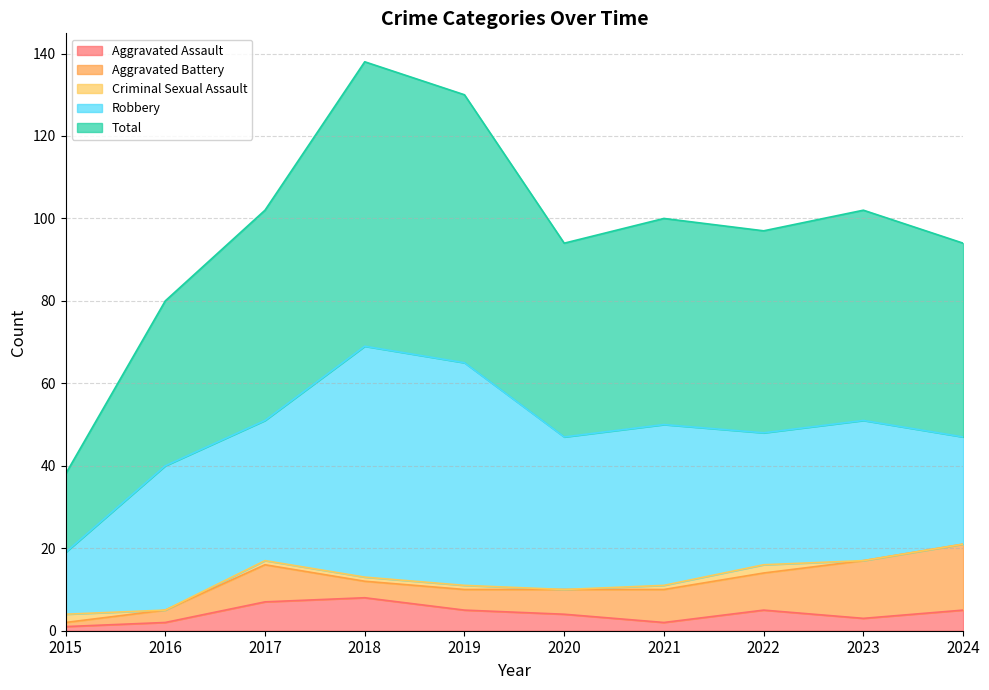

True or false: Aggravated Battery has more than 1 points higher than both neighbors.

False